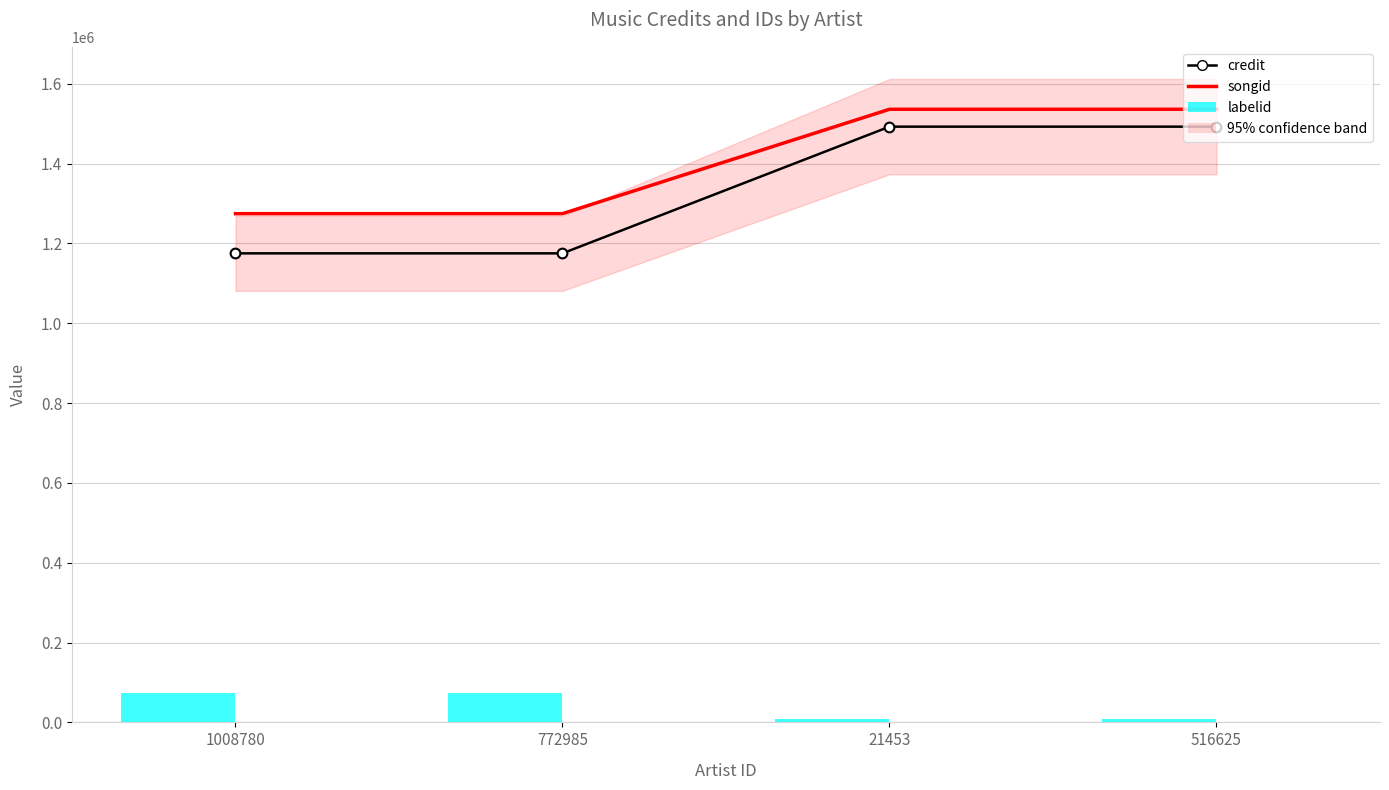

Between 1008780 and 516625, which series saw the biggest shift?

credit